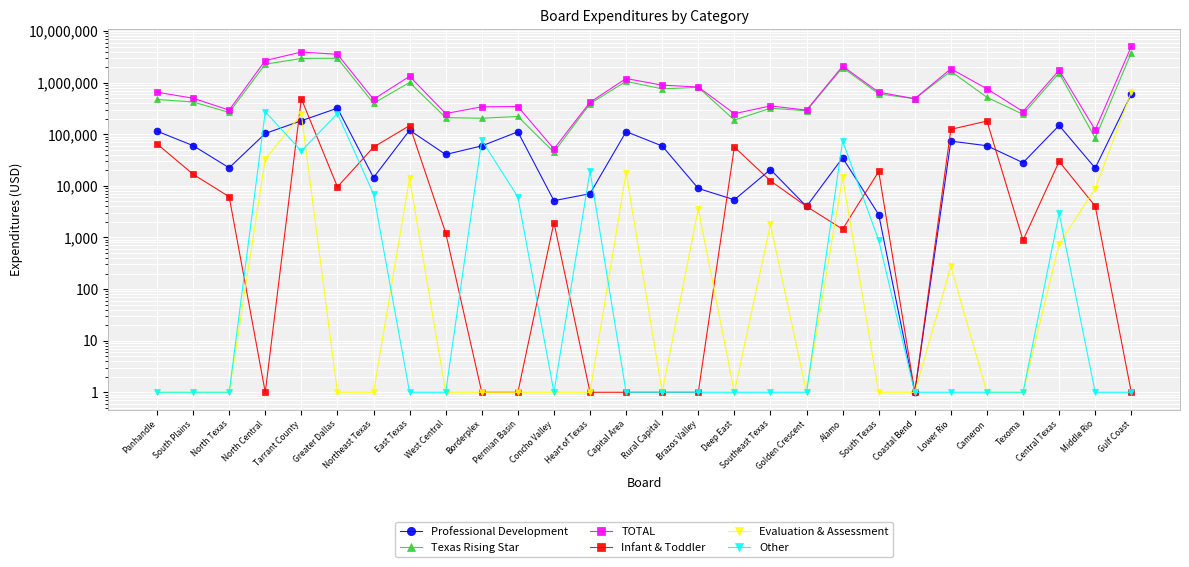

Between Central Texas and Middle Rio, which series saw the biggest shift?

TOTAL